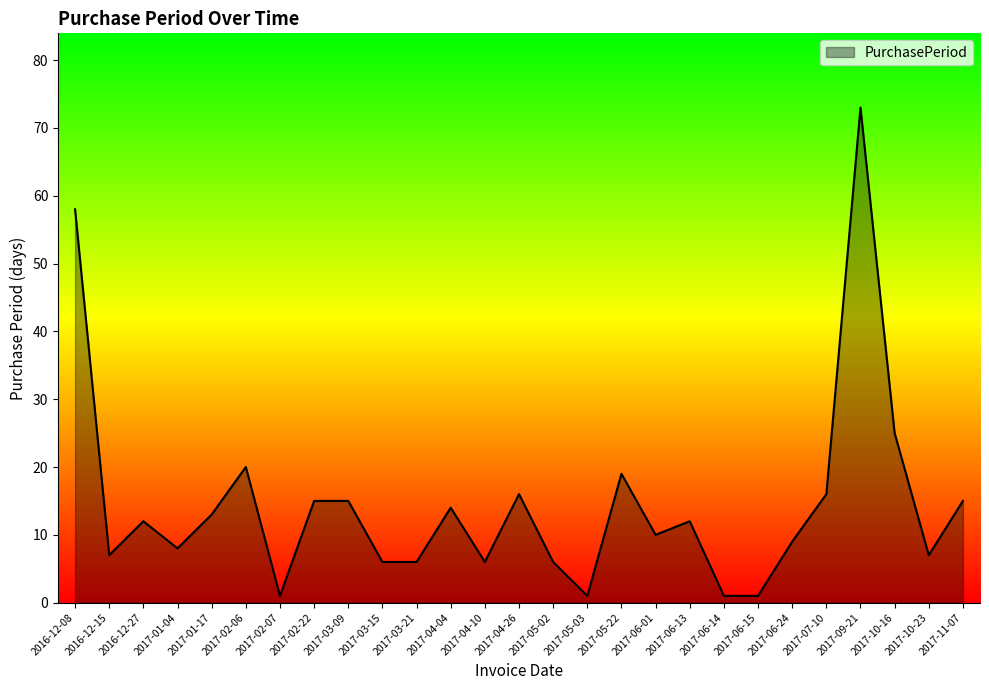

At which label is the value closest to 37?

2017-10-16